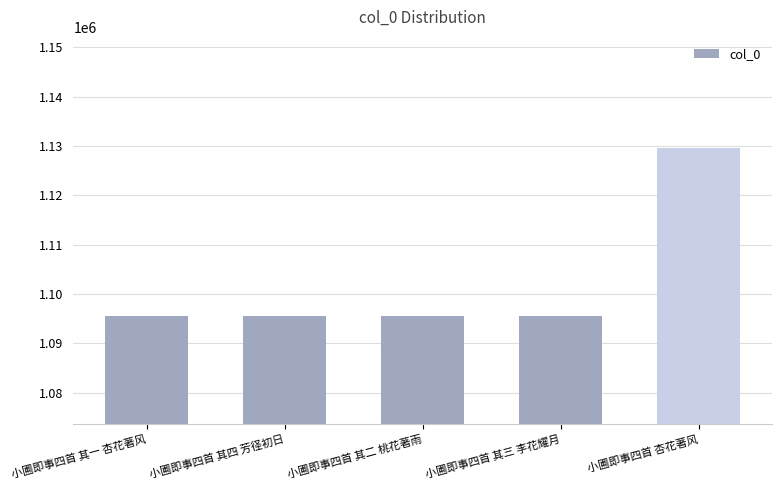

What is the difference between the maximum and minimum values?

33959